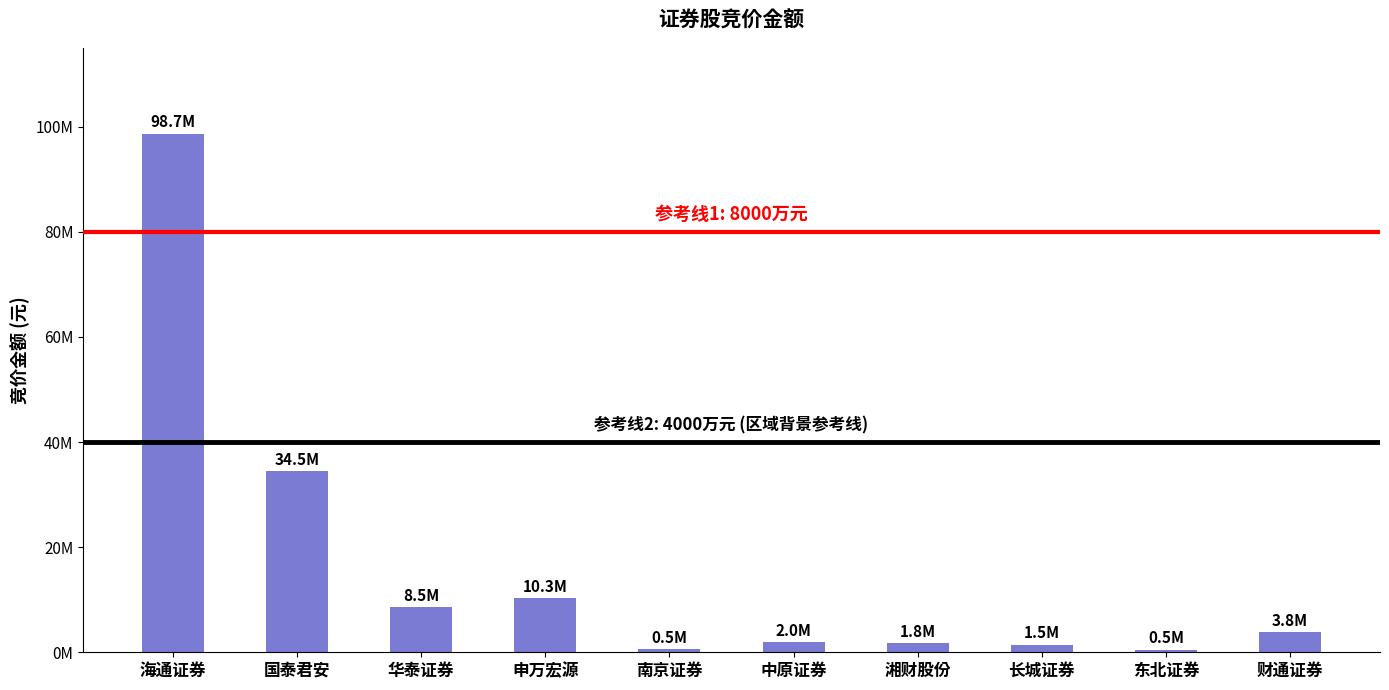

Between 中原证券 and 湘财股份, which is larger?

中原证券